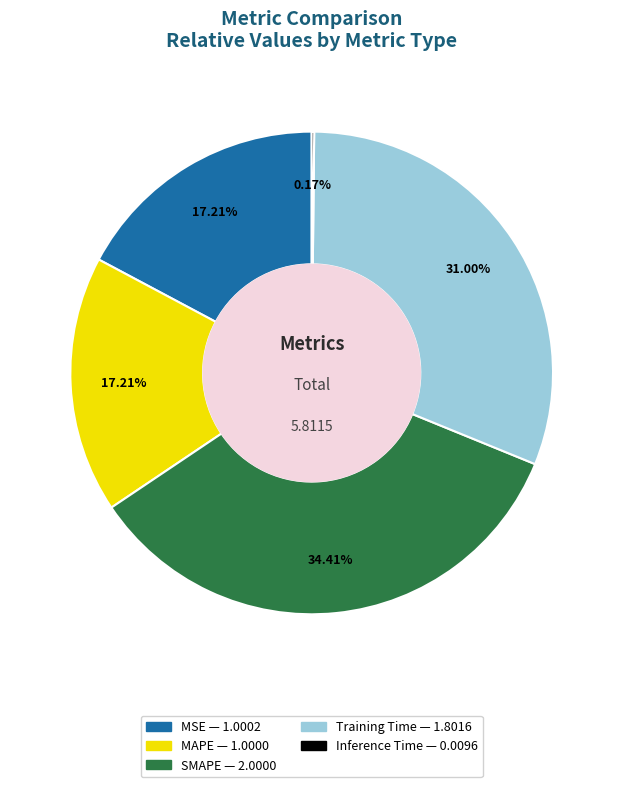

Is the sum of Training Time and MAPE greater than half?

No